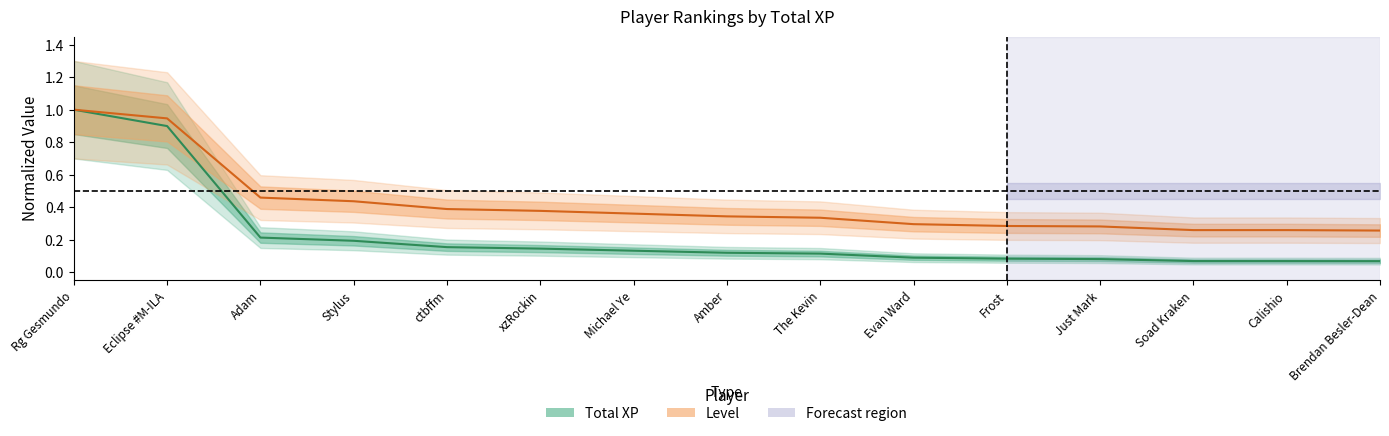

What position from the right is Calishio?

2